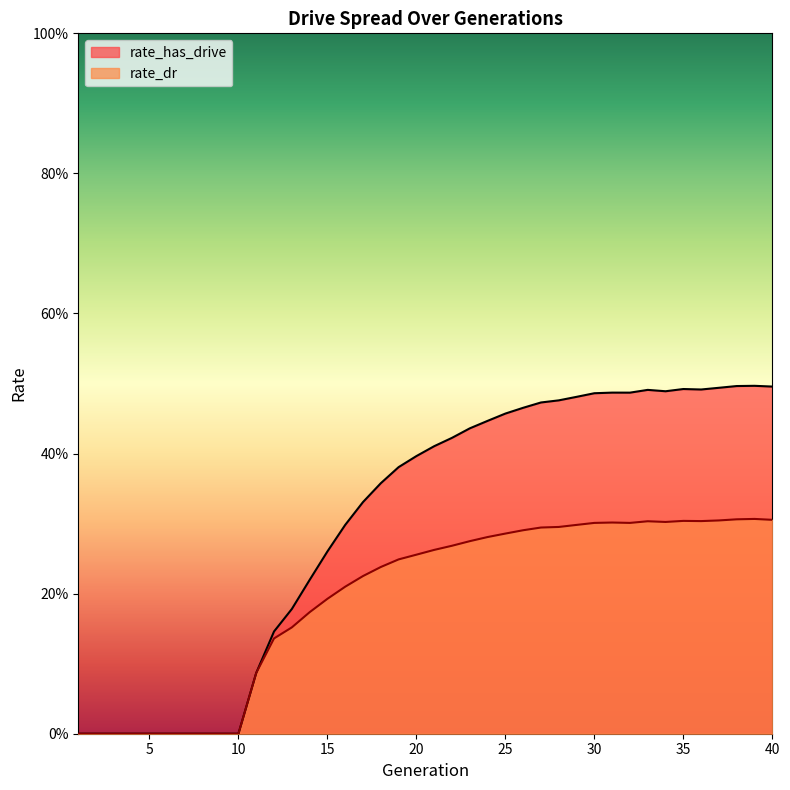

Count the rate_dr values in the range 0 to 1.

40